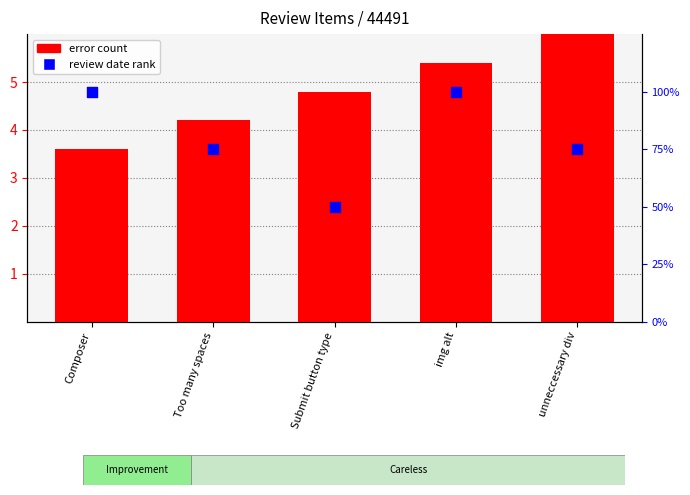

Which series reaches the minimum Y coordinate?

error count